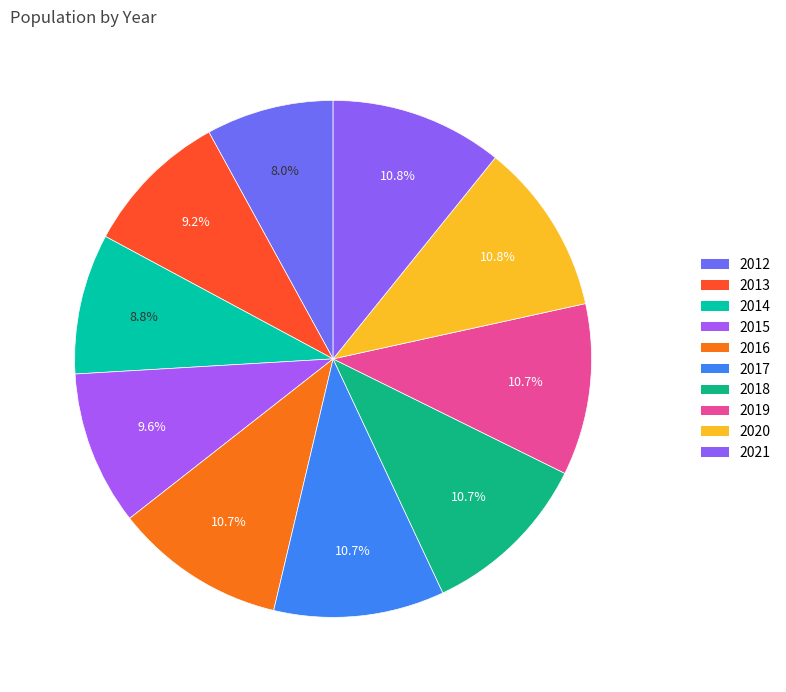

Which category has the smallest portion of the pie?

2012